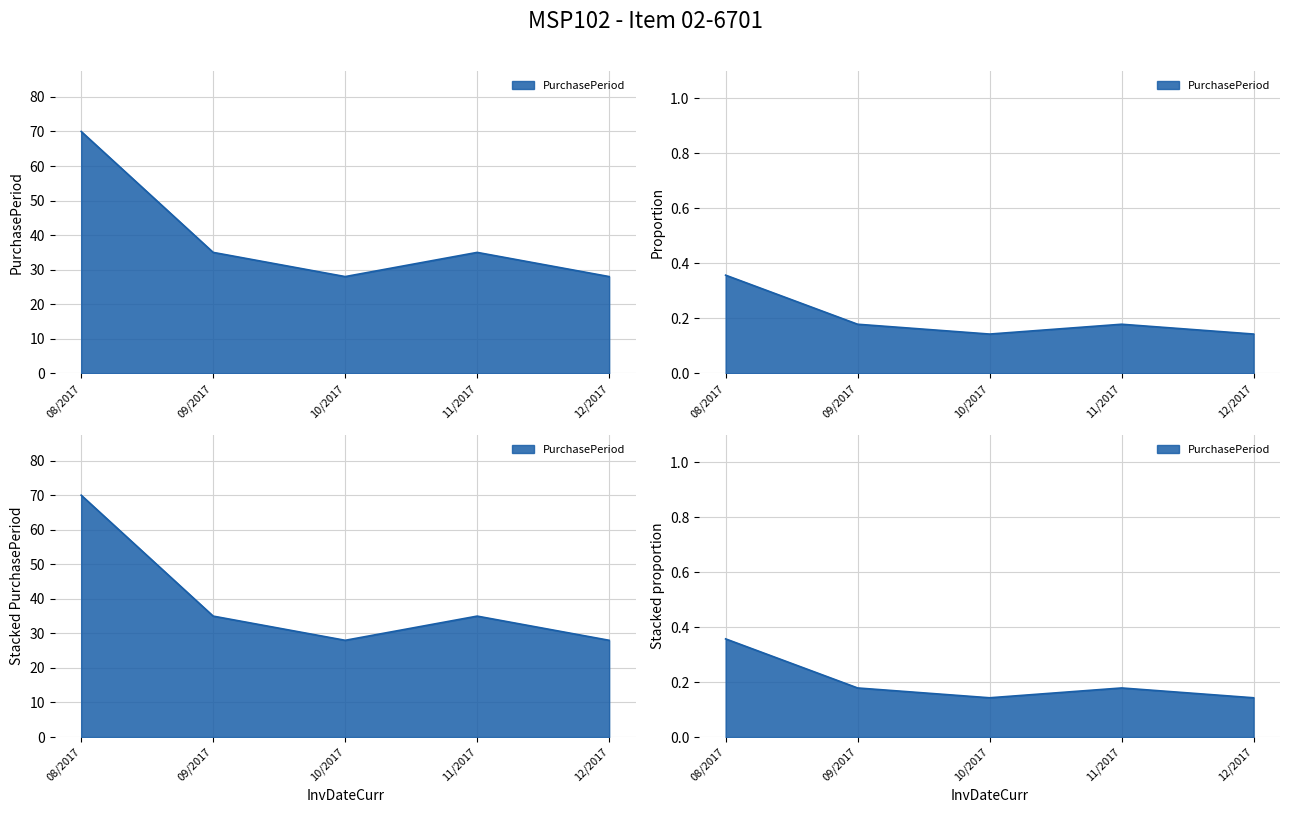

Count the values in the range 28 to 35.

4